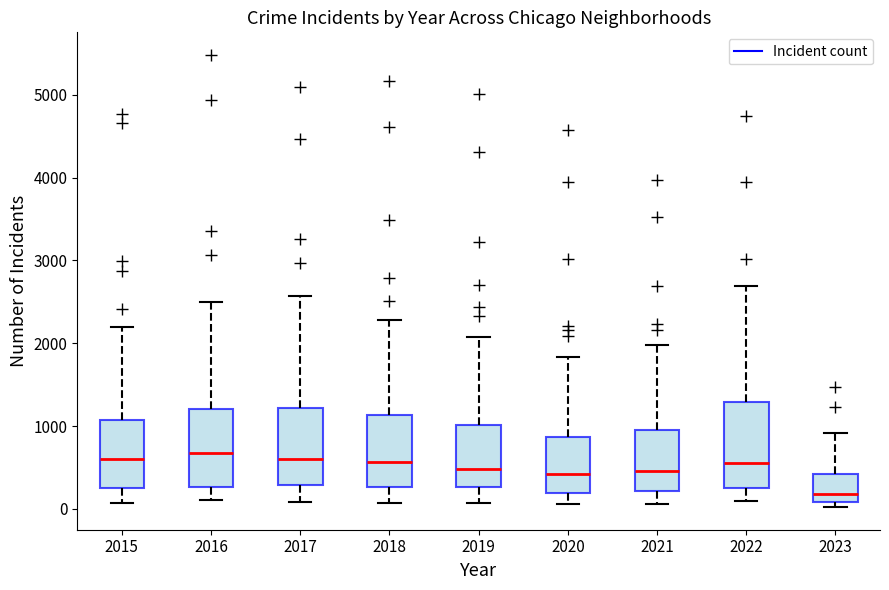

Where does the median line of the box at x = 2021 sit on the y-axis? The values are not printed on the chart, so give them approximately, as read against the axis.

500